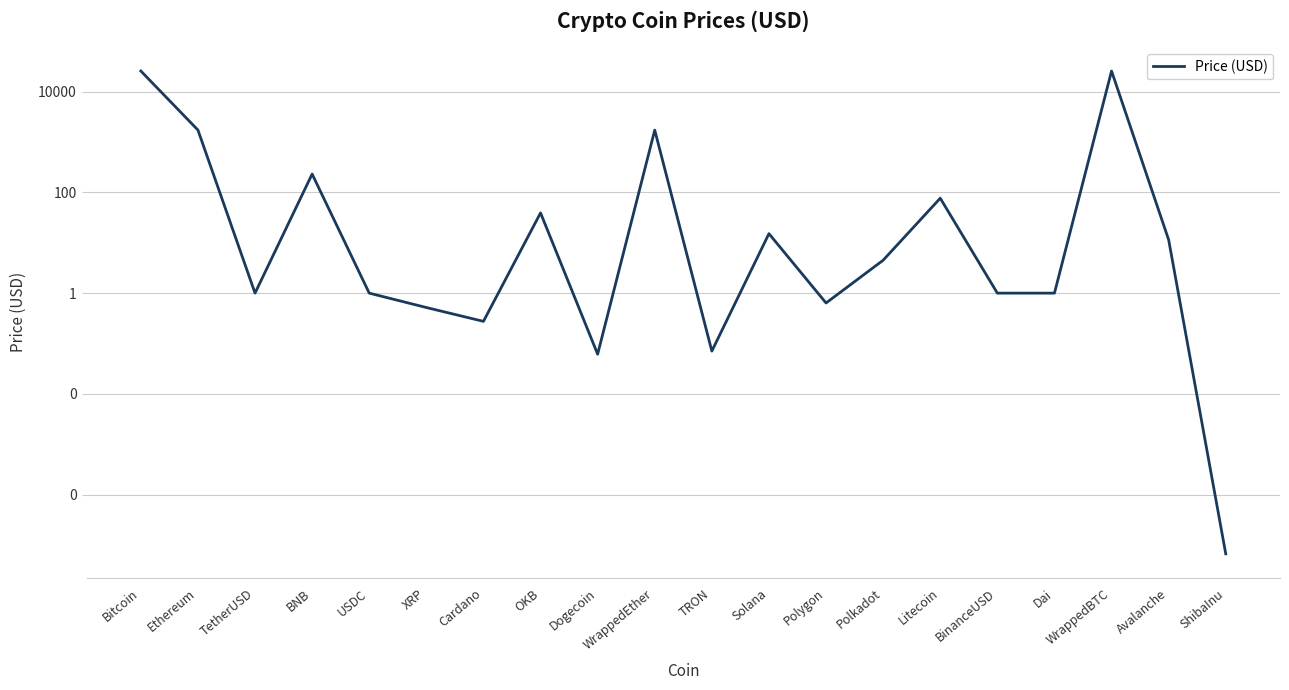

At which category does the chart reach its peak across all series?

Bitcoin